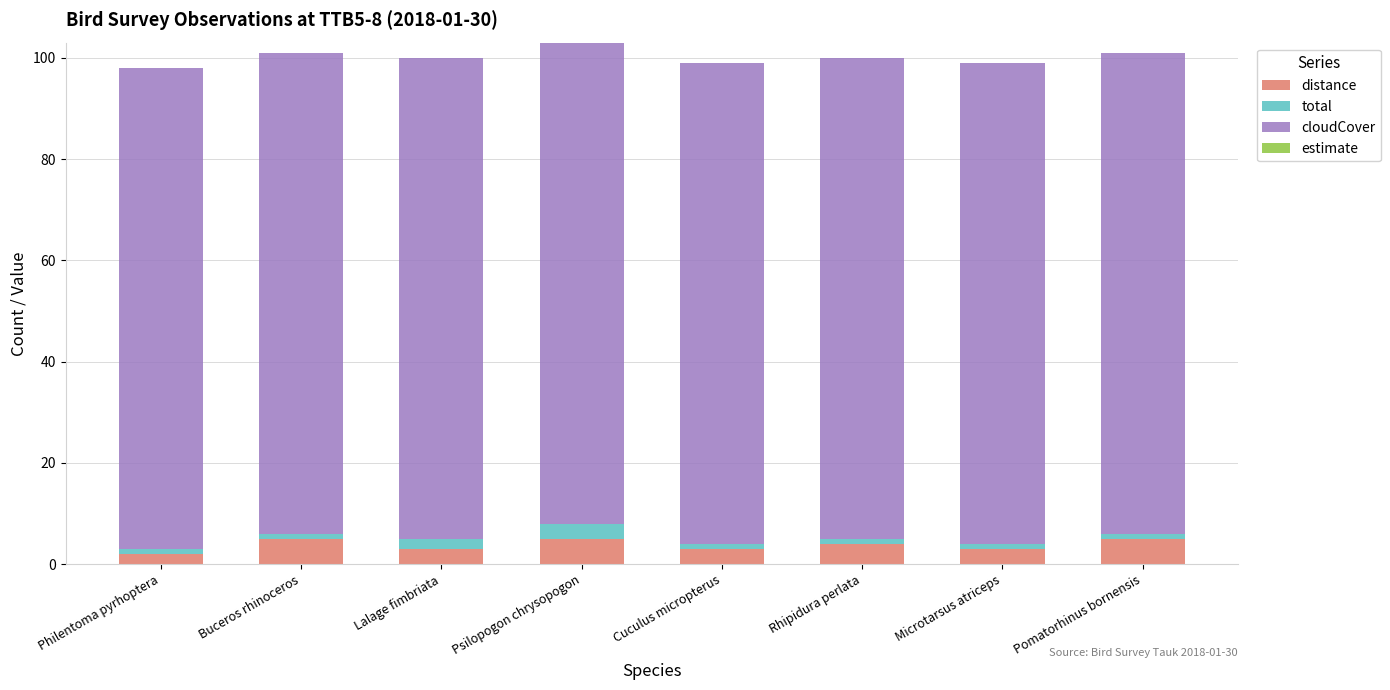

The value of distance at Lalage fimbriata is 3. True or false?

True